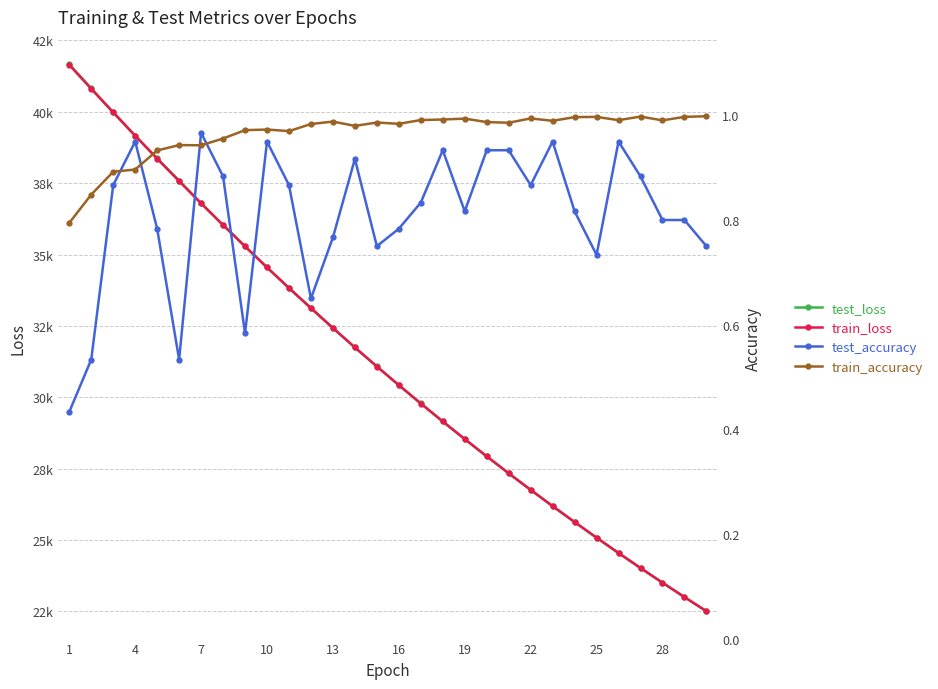

What is the value of the test_accuracy point at the 7th from the left?

1.0